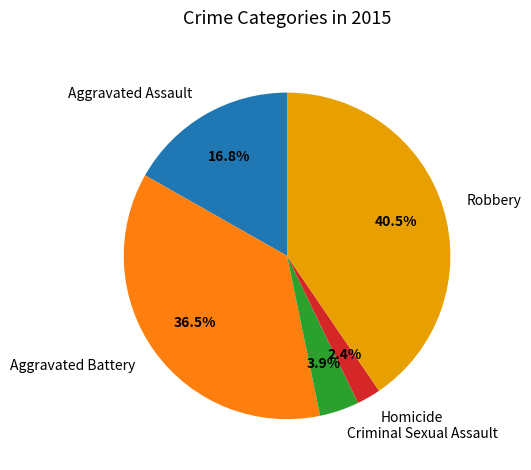

What is the ratio of the value at Robbery to the value at Aggravated Assault?

2.4